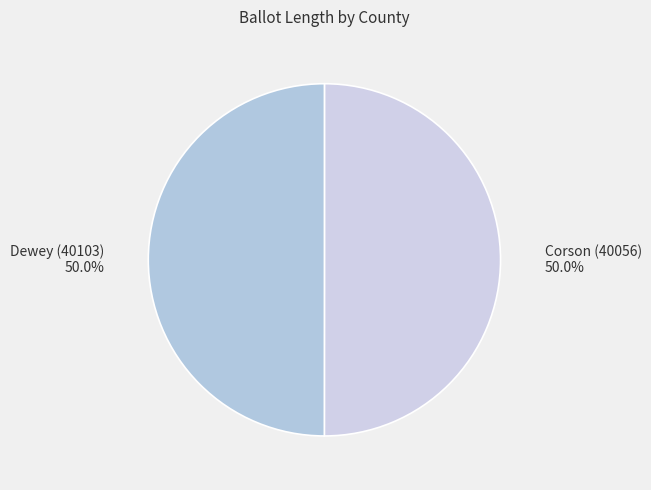

What percentage is NOT represented by Dewey (40103)?

50.0%